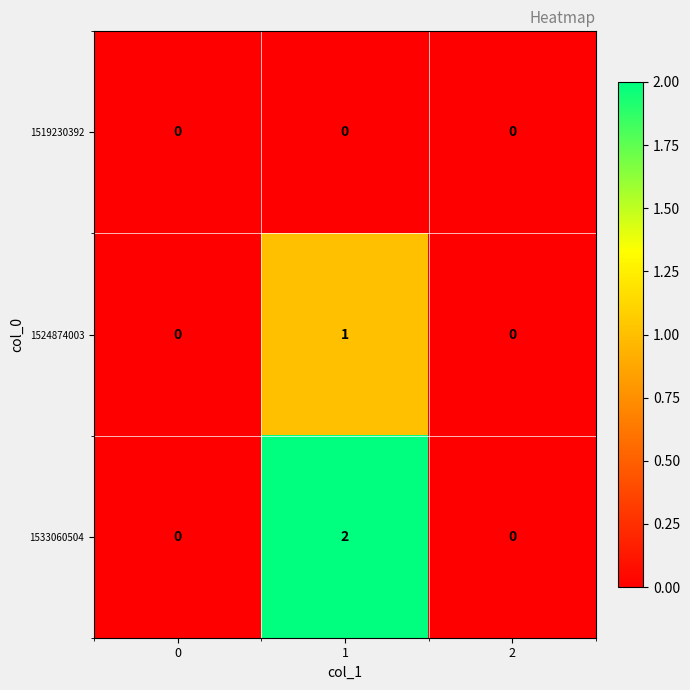

True or false: 1519230392 has a value of 0 at 0.

True